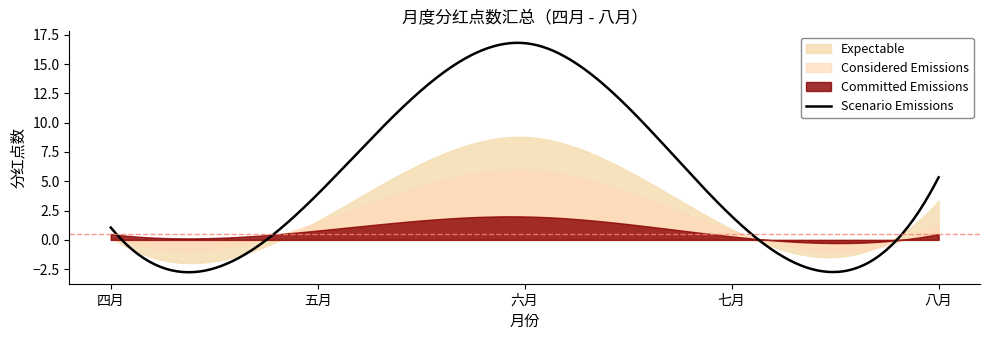

What is the label of the 5th point from the left?

八月